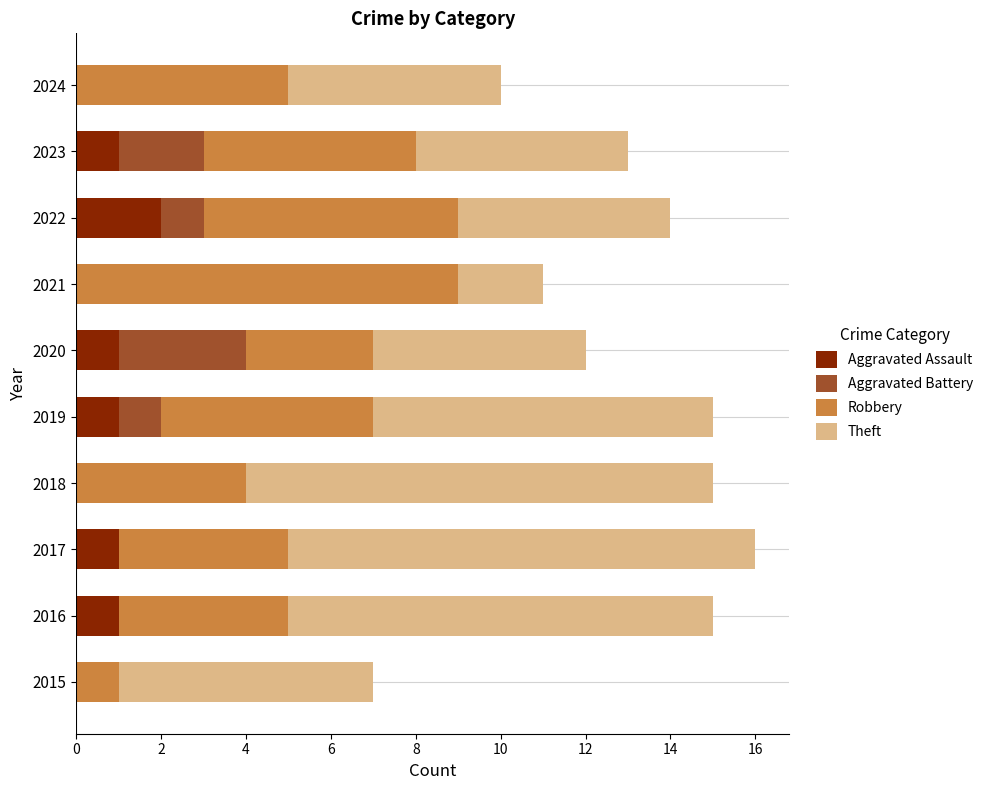

How many distinct data groups are displayed?

4